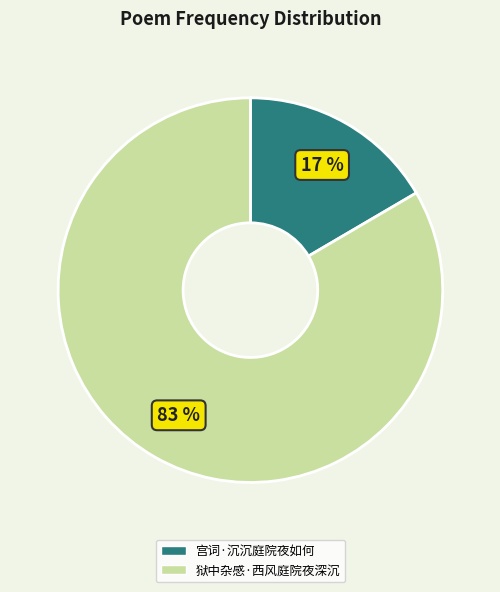

Rank the categories by value from highest to lowest.

狱中杂感·西风庭院夜深沉, 宫词·沉沉庭院夜如何